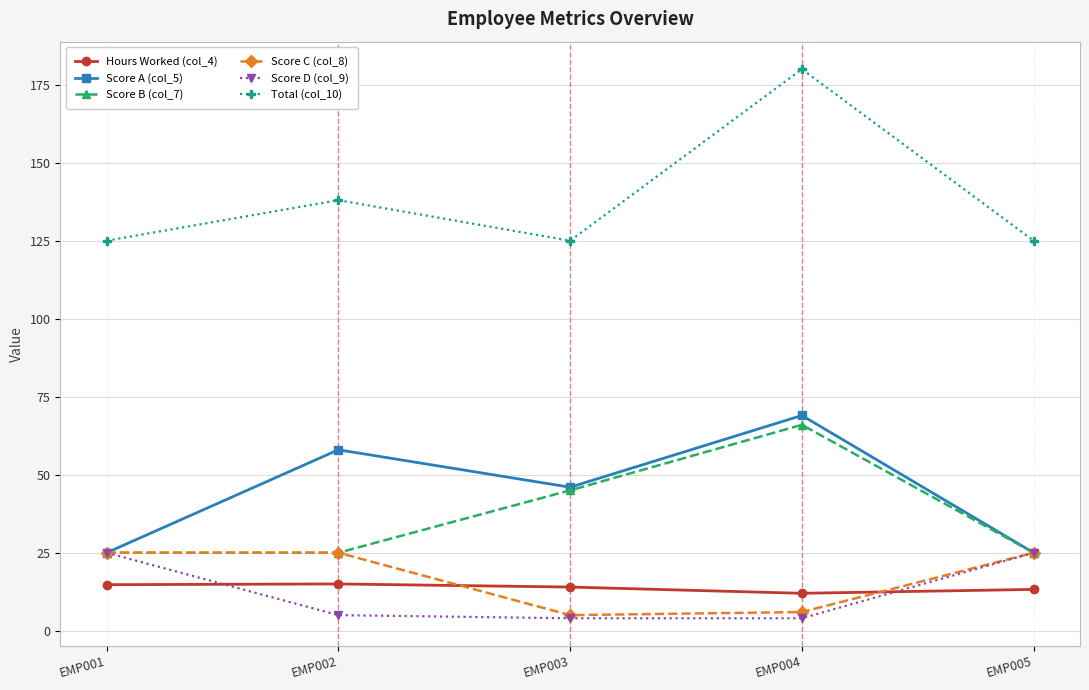

What is the lowest value of the Score D (col_9) series?

4.0